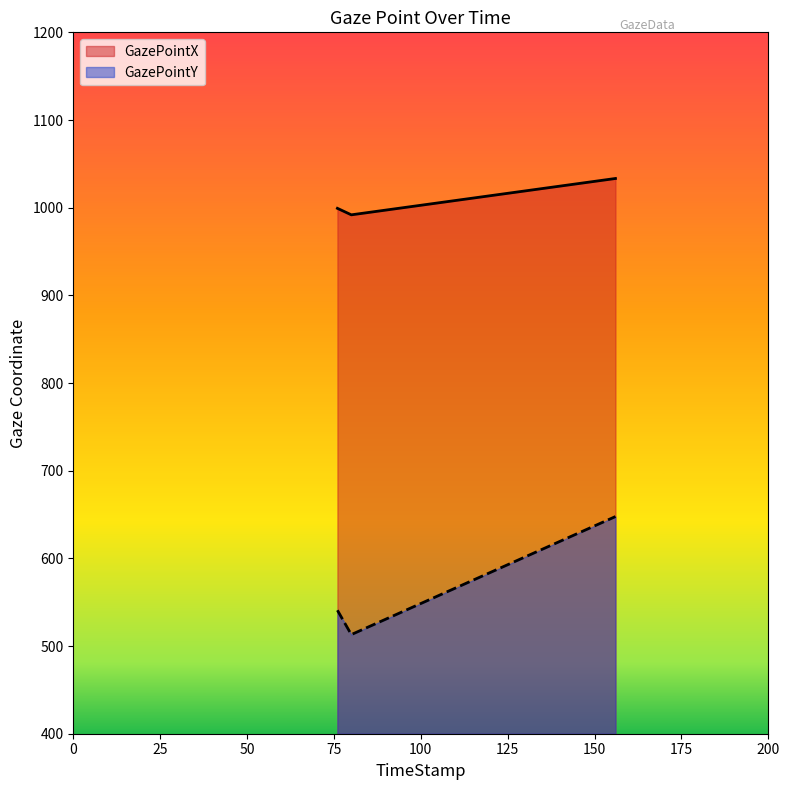

Is it true that GazePointX equals 991.8 at 80?

True